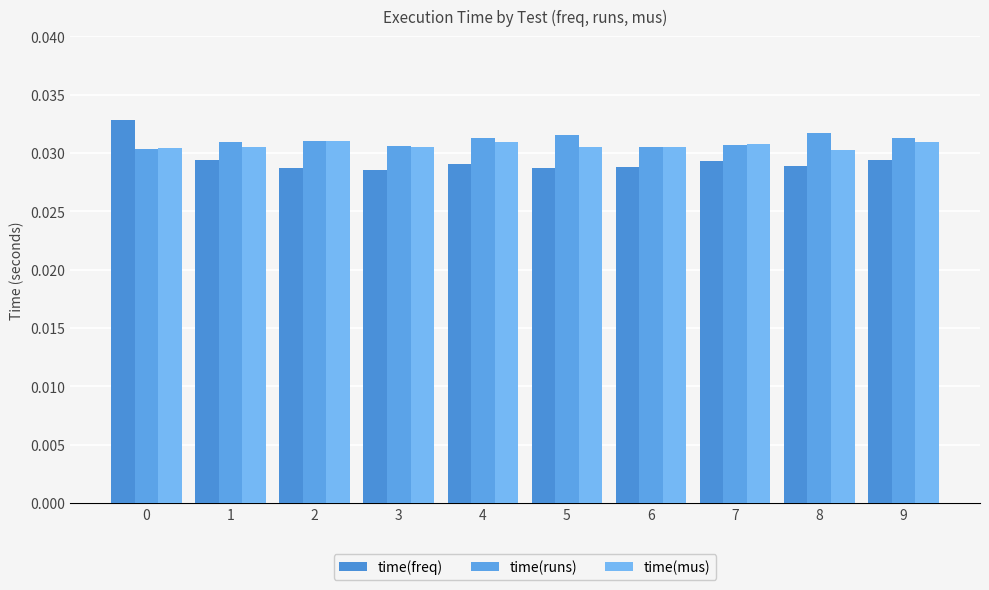

At which label does time(freq) reach its minimum?

3